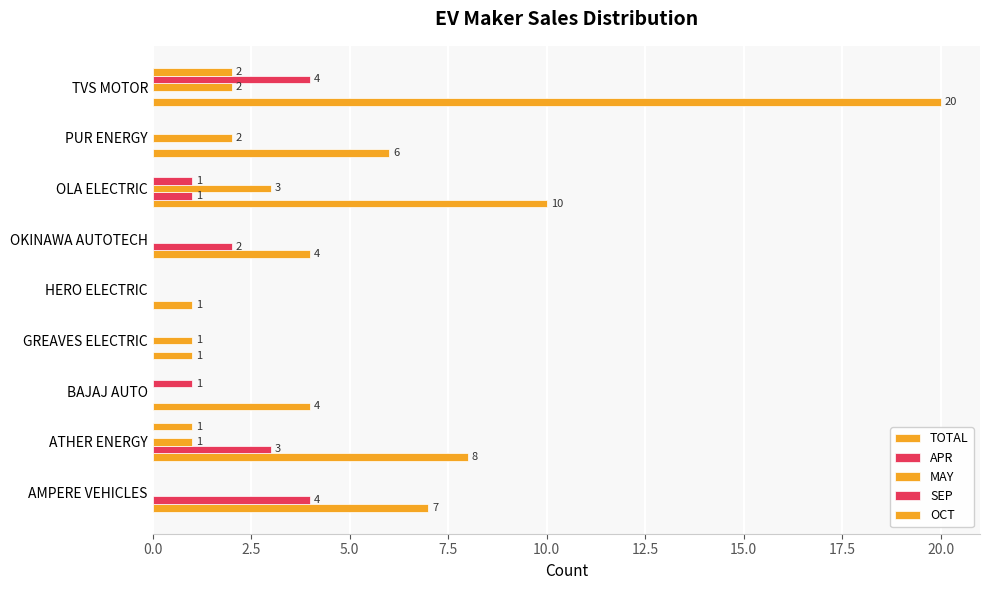

How many categories are shown in the chart?

9